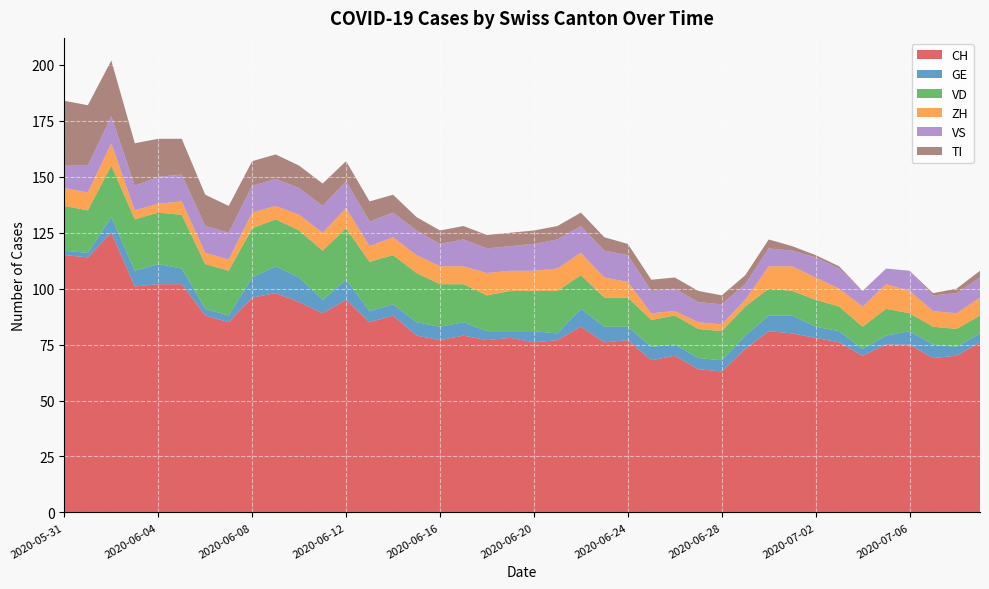

At which category does the chart reach its peak across all series?

2020-06-02